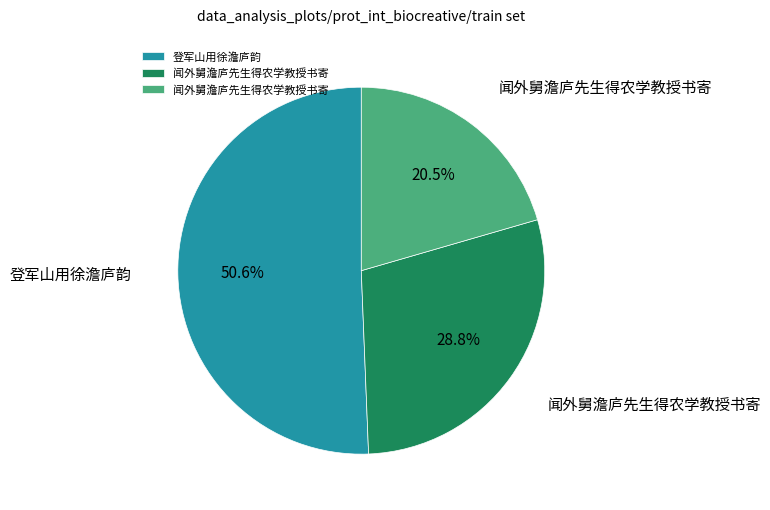

Is there any slice that represents more than half of the pie?

Yes